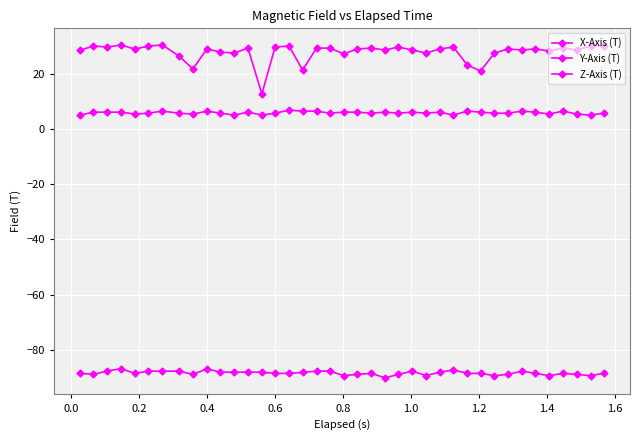

Is this an area chart (filled region under the line)?

No